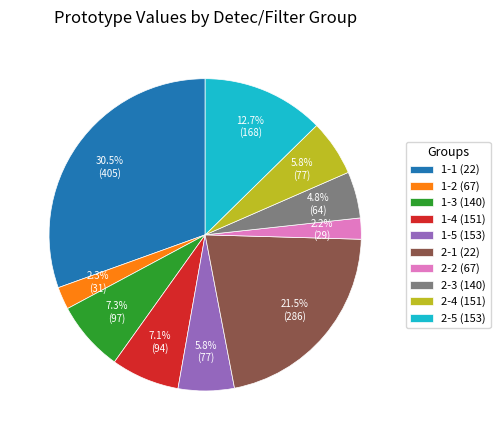

True or false: 1-2 accounts for 2% of the total.

True